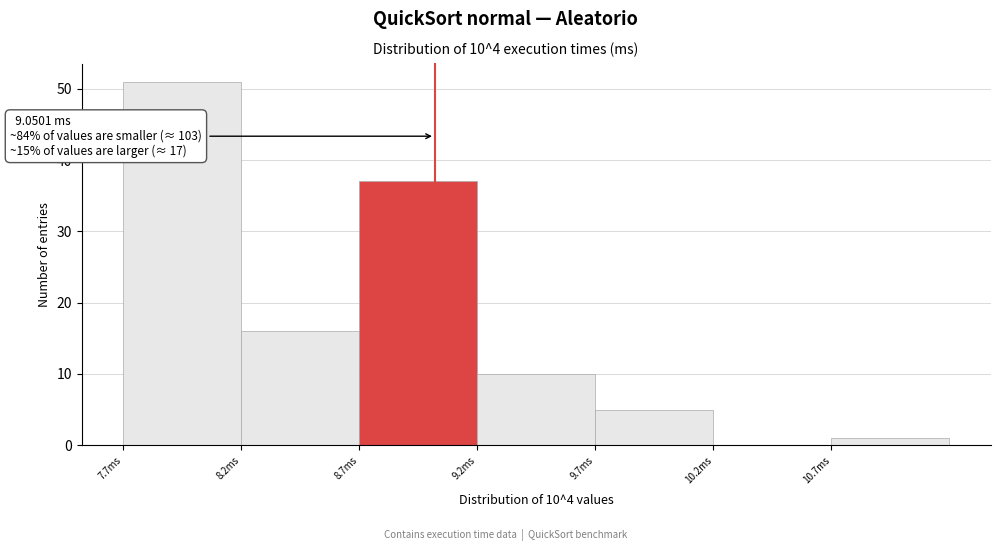

Which range on the x-axis has the tallest bar?

7.73 to 8.23